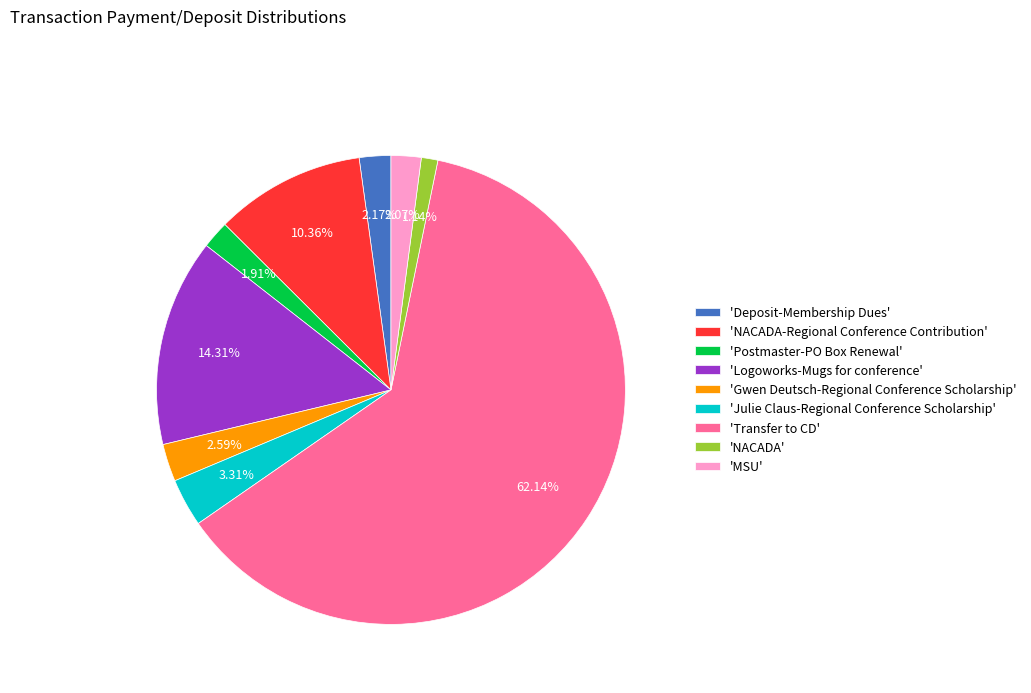

Is 'Julie Claus-Regional Conference Scholarship' the majority of the pie?

No